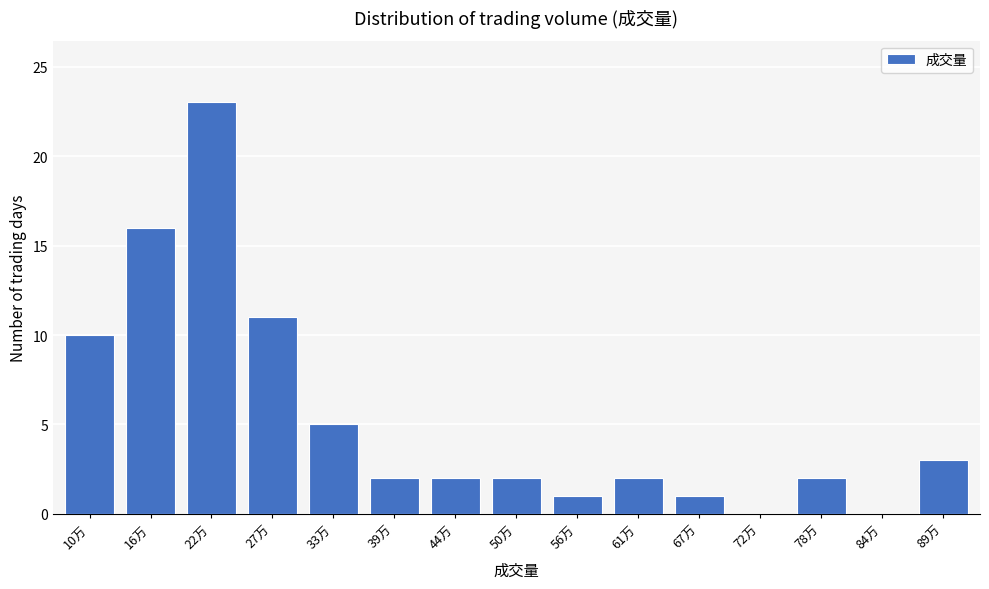

Reading right to left, what are all the values shown in this chart?

89万=3	84万=0	78万=2	72万=0	67万=1	61万=2	56万=1	50万=2	44万=2	39万=2	33万=5	27万=11	22万=23	16万=16	10万=10